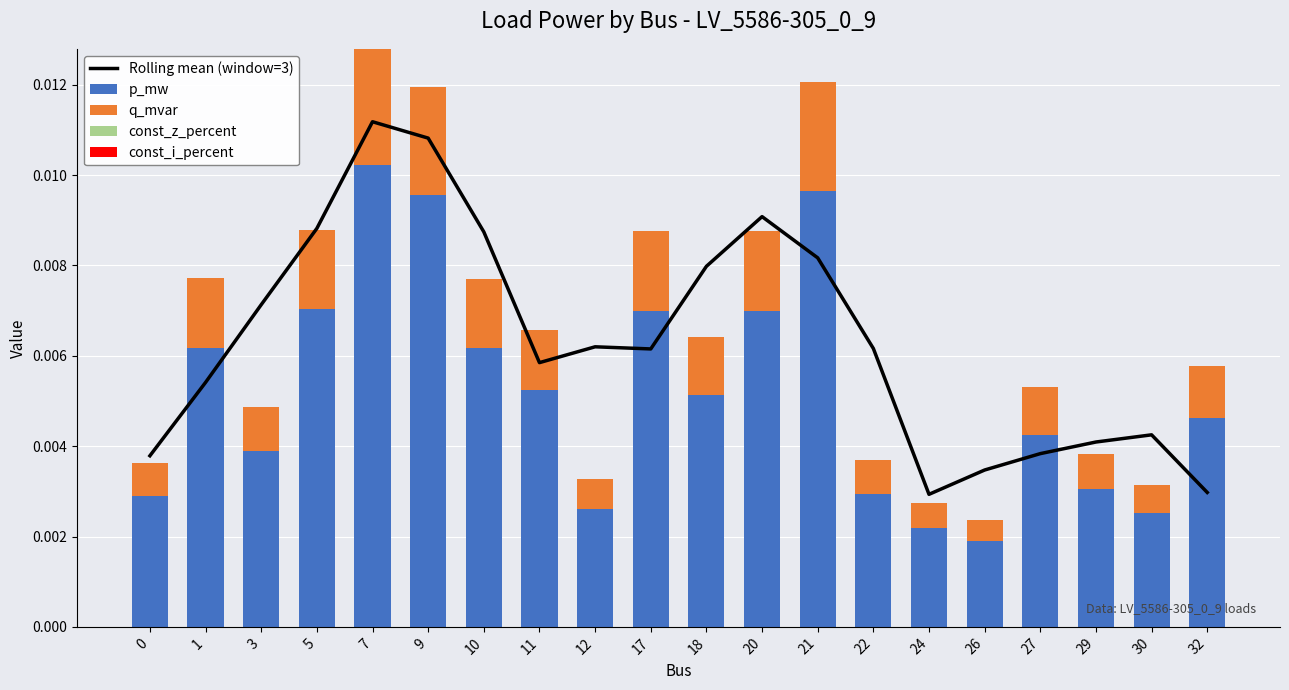

Rank the series at 3 from lowest to highest value.

const_z_percent, const_i_percent, q_mvar, p_mw, Rolling mean (window=3)